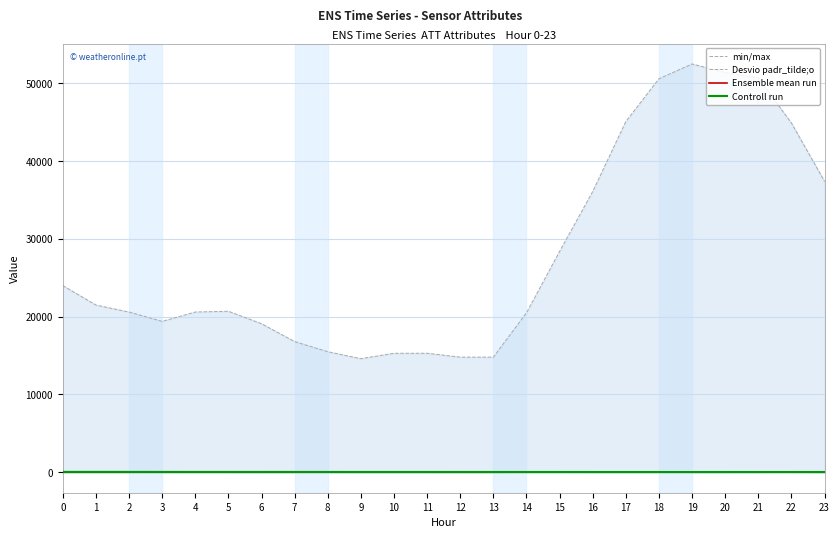

At how many categories does at least one series exceed -8?

24